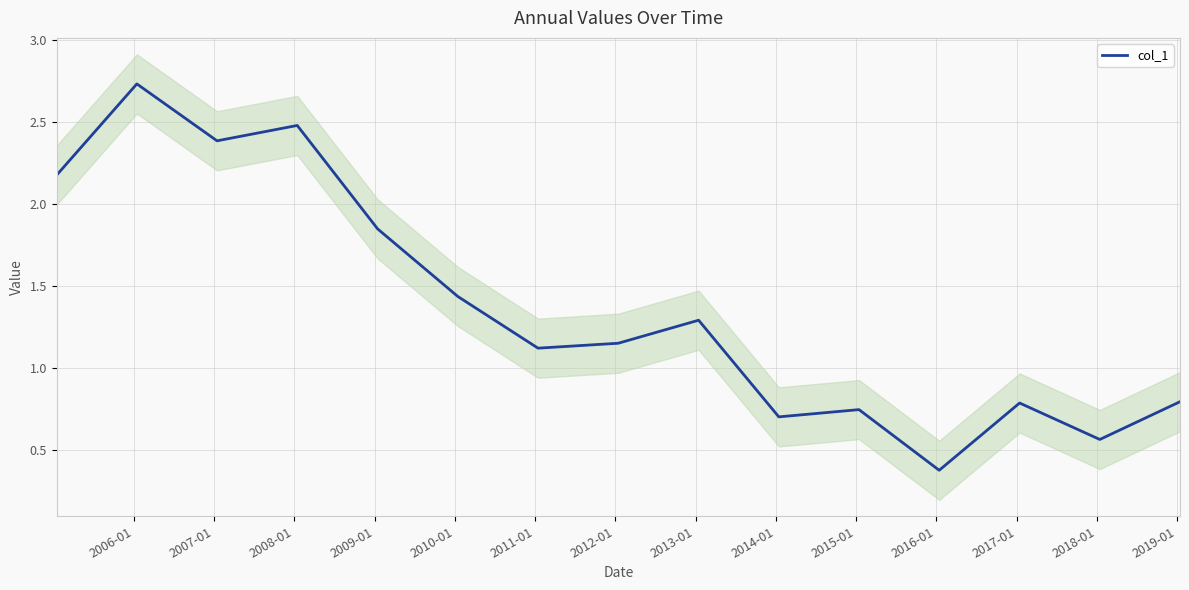

Reading right to left, extract all data points from this chart.

0.8	0.6	0.8	0.4	0.7	0.7	1.3	1.2	1.1	1.4	1.8	2.5	2.4	2.7	2.2